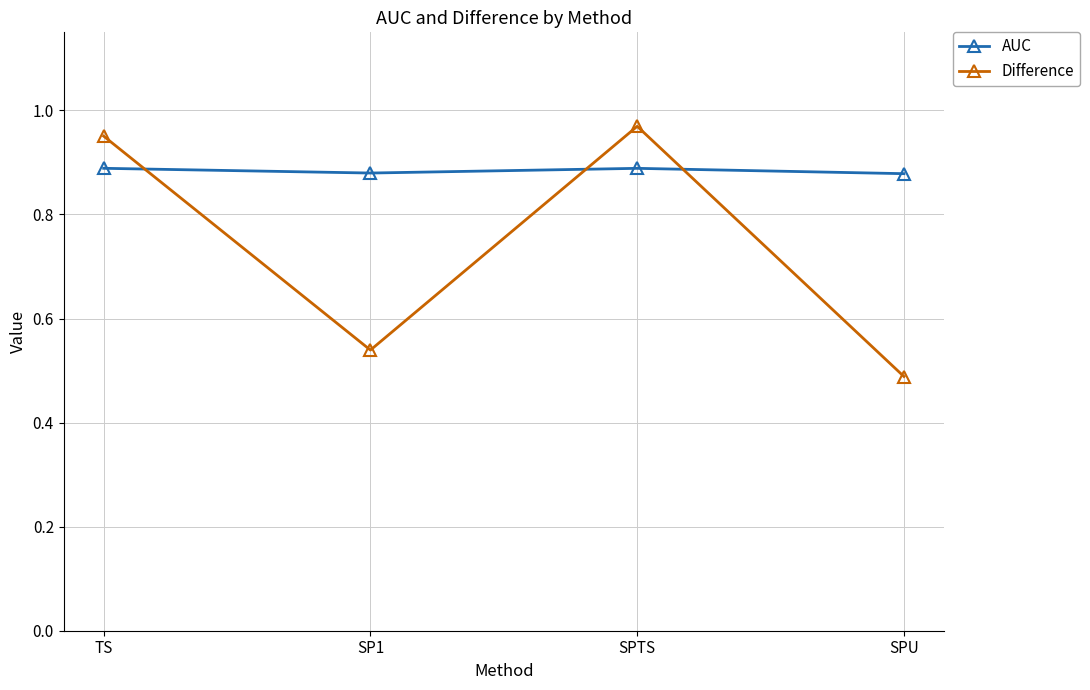

True or false: Difference has more than 1 points higher than both neighbors.

False